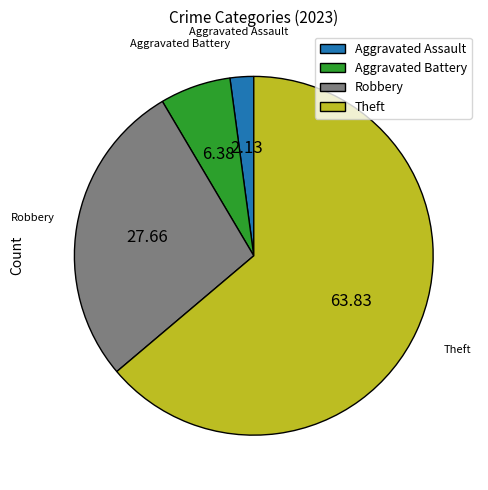

What is the ratio of the value at Theft to the value at Robbery?

2.3